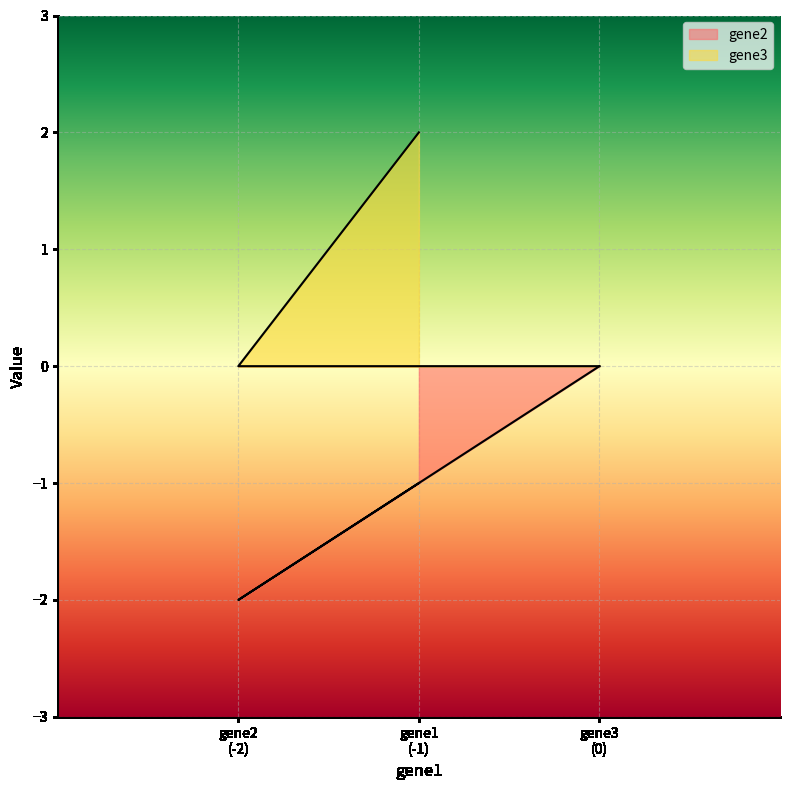

What is the total value across all series at gene1?

1